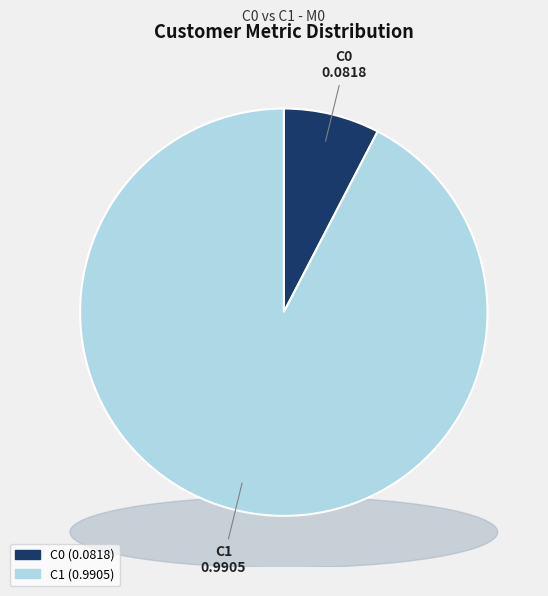

Which category has the biggest portion of the pie?

C1